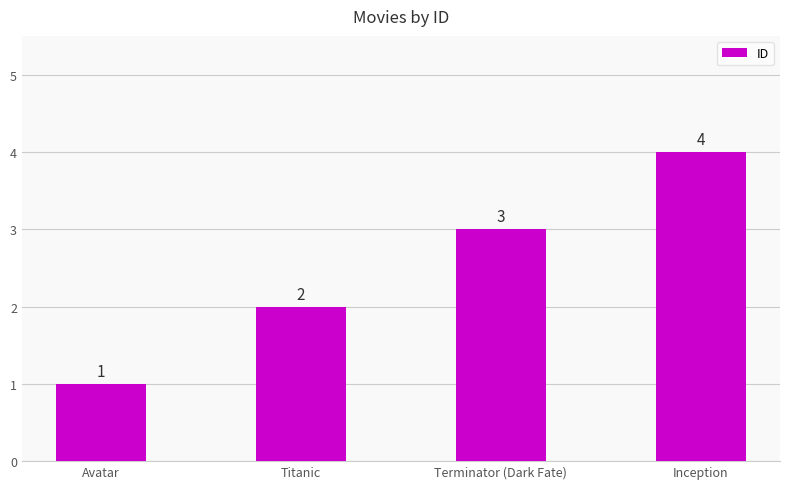

At which category does the chart reach its peak across all series?

Inception